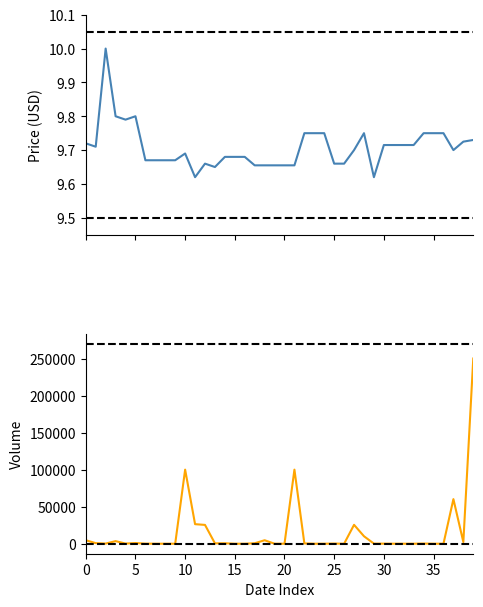

What are all the series names shown in the legend?

Close, Volume